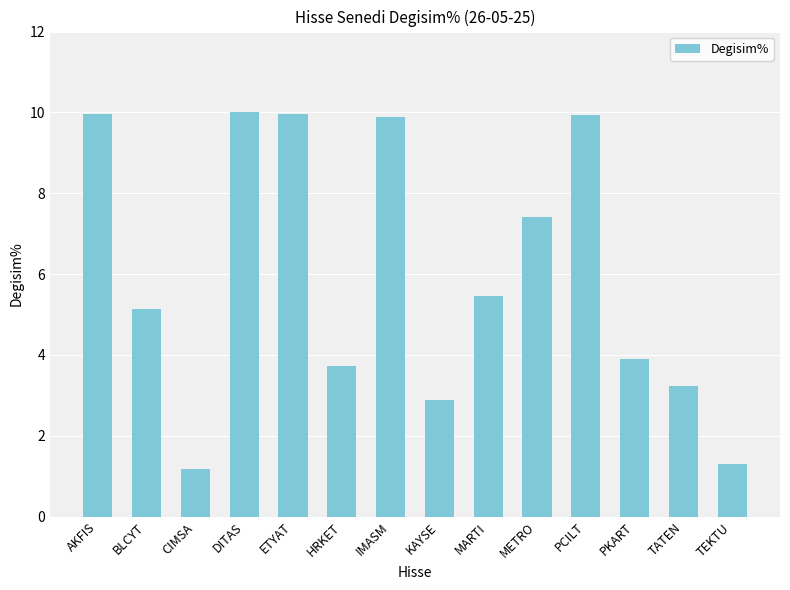

Does the chart contain stacked bars?

No